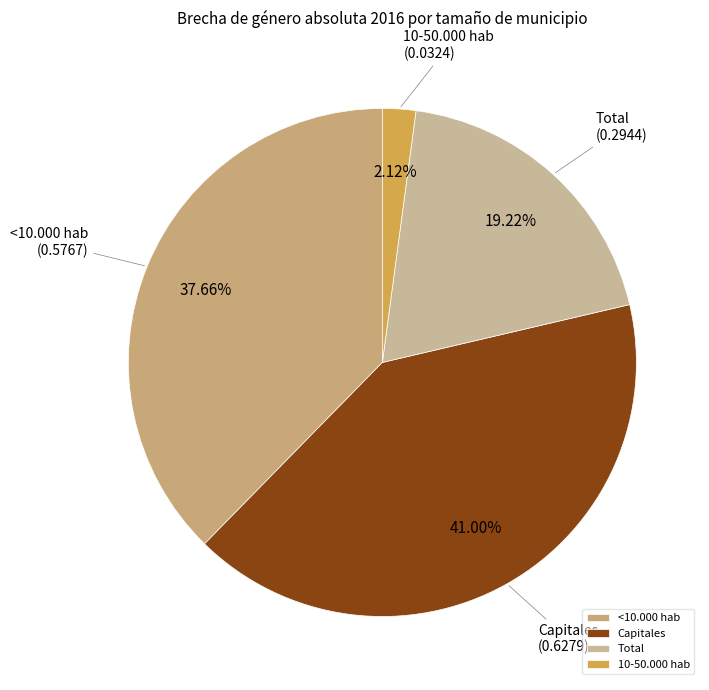

To the nearest percent, what percentage of the pie is Capitales?

41%